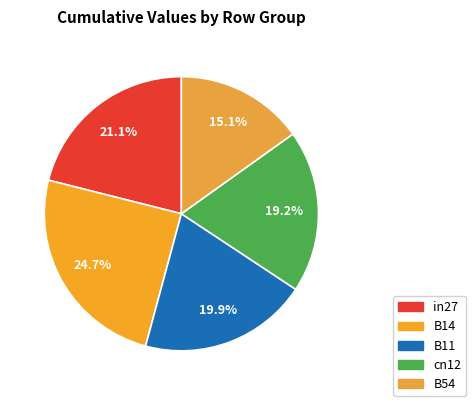

What portion of the pie excludes B14?

75.3%